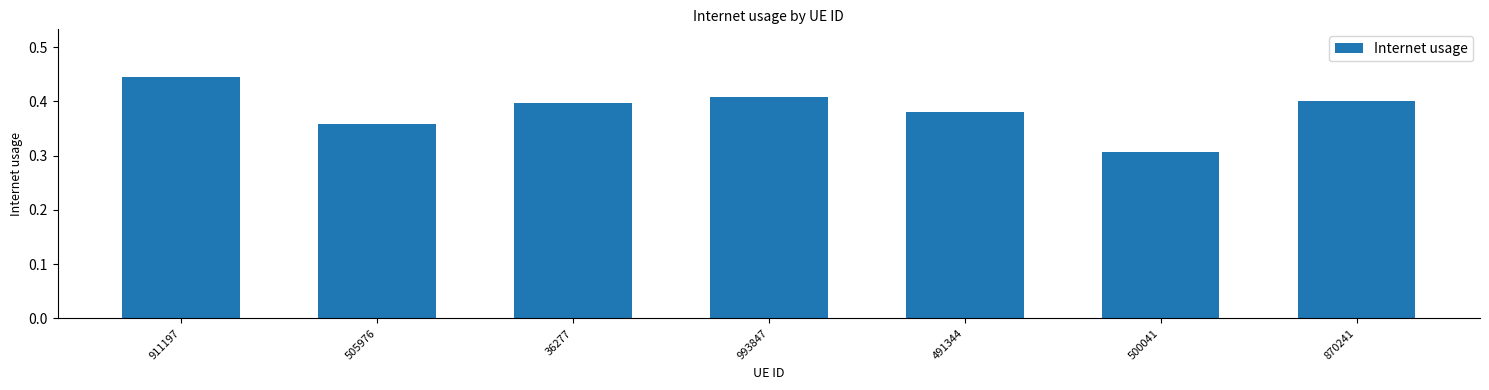

What position from the right is 491344?

3